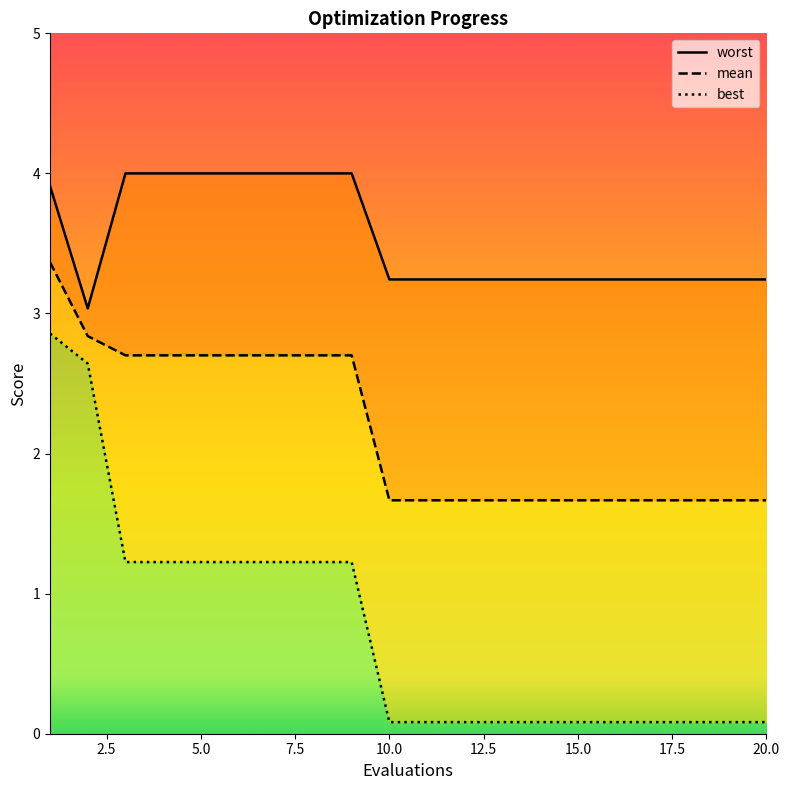

What is the total value across all series at 15?

5.0